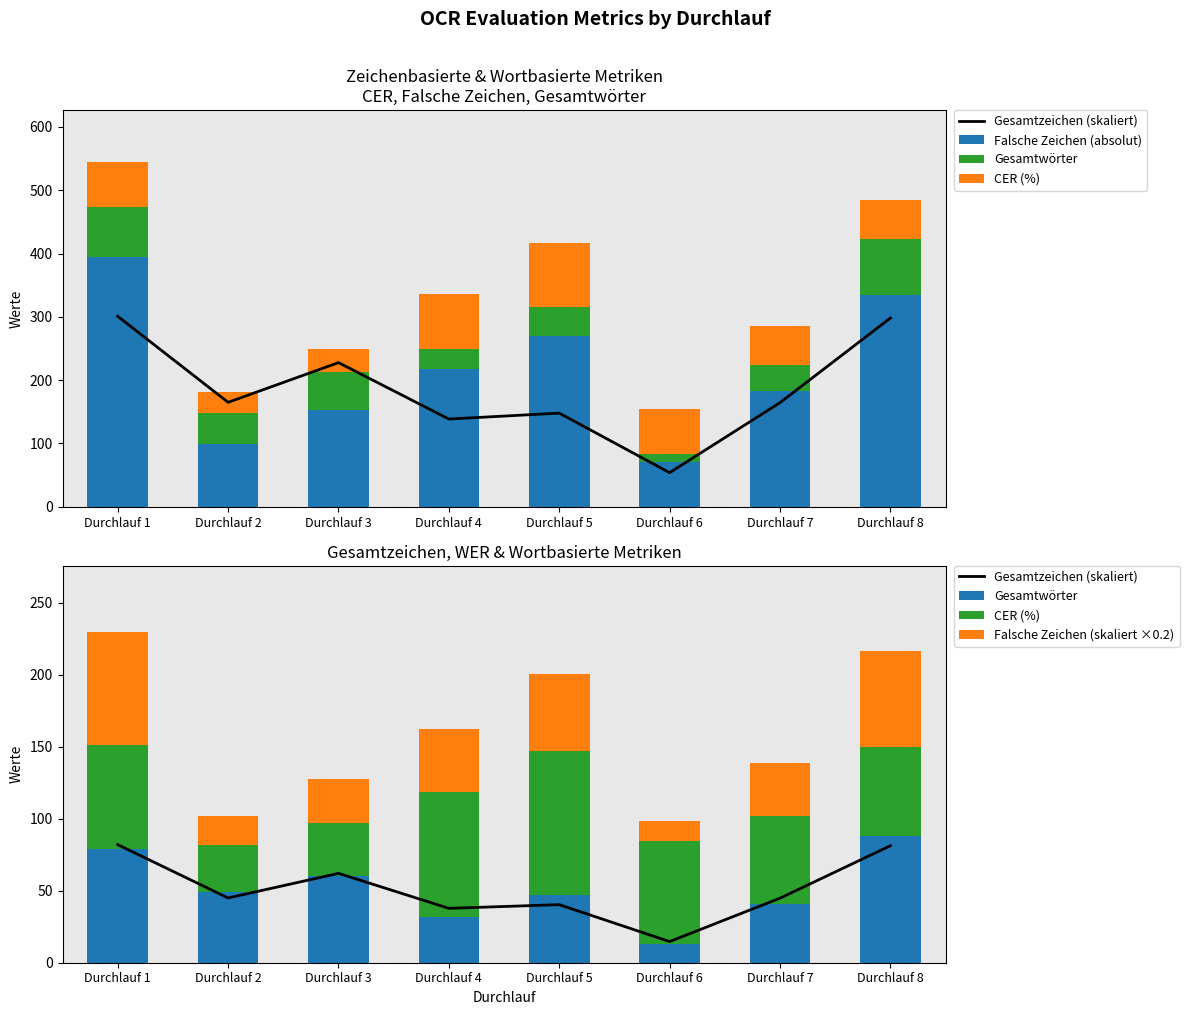

Which label corresponds to the largest value in the chart?

Durchlauf 1